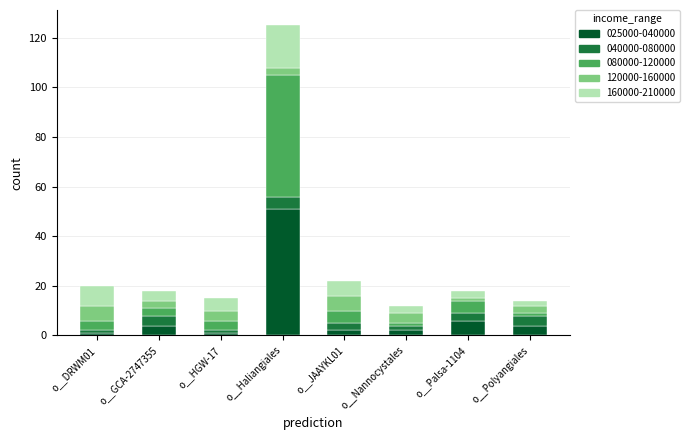

At which category is the sum across all series the highest?

o__Haliangiales